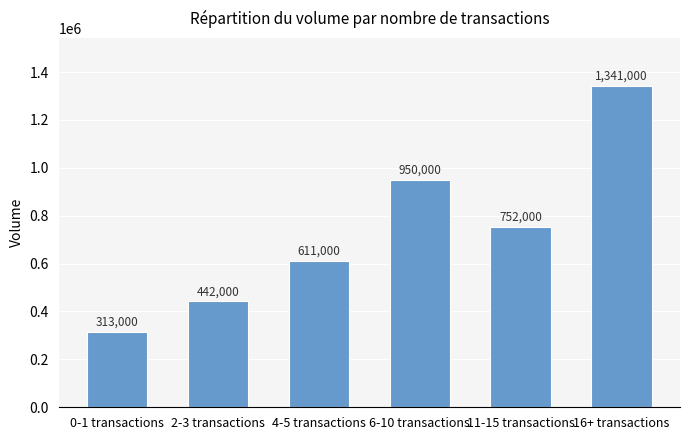

What is the ratio of the value at 0-1 transactions to the value at 2-3 transactions?

0.7